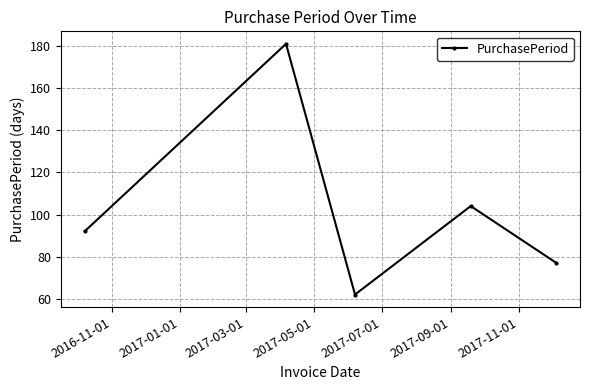

What is the average value?

103